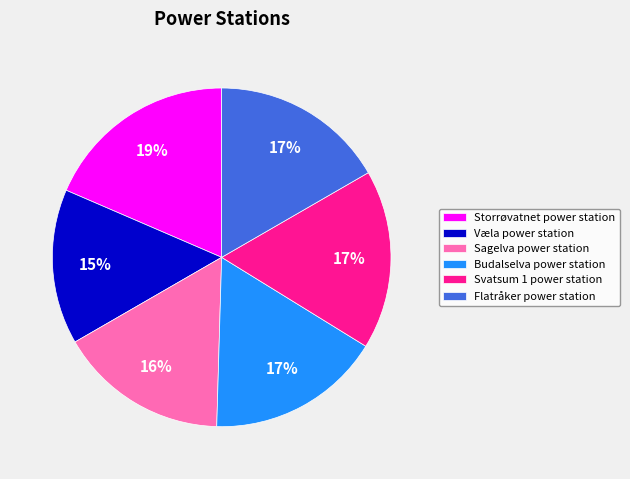

Which slice is the smallest?

Væla power station